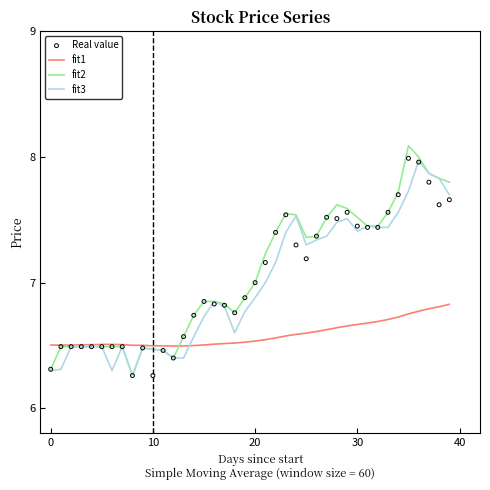

Which series has the widest spread of Y values?

fit2